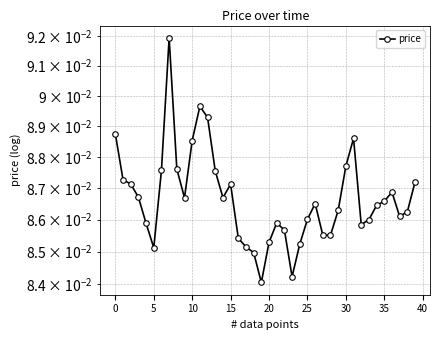

How many interior local valleys (lower than both neighbors) does the data have?

8